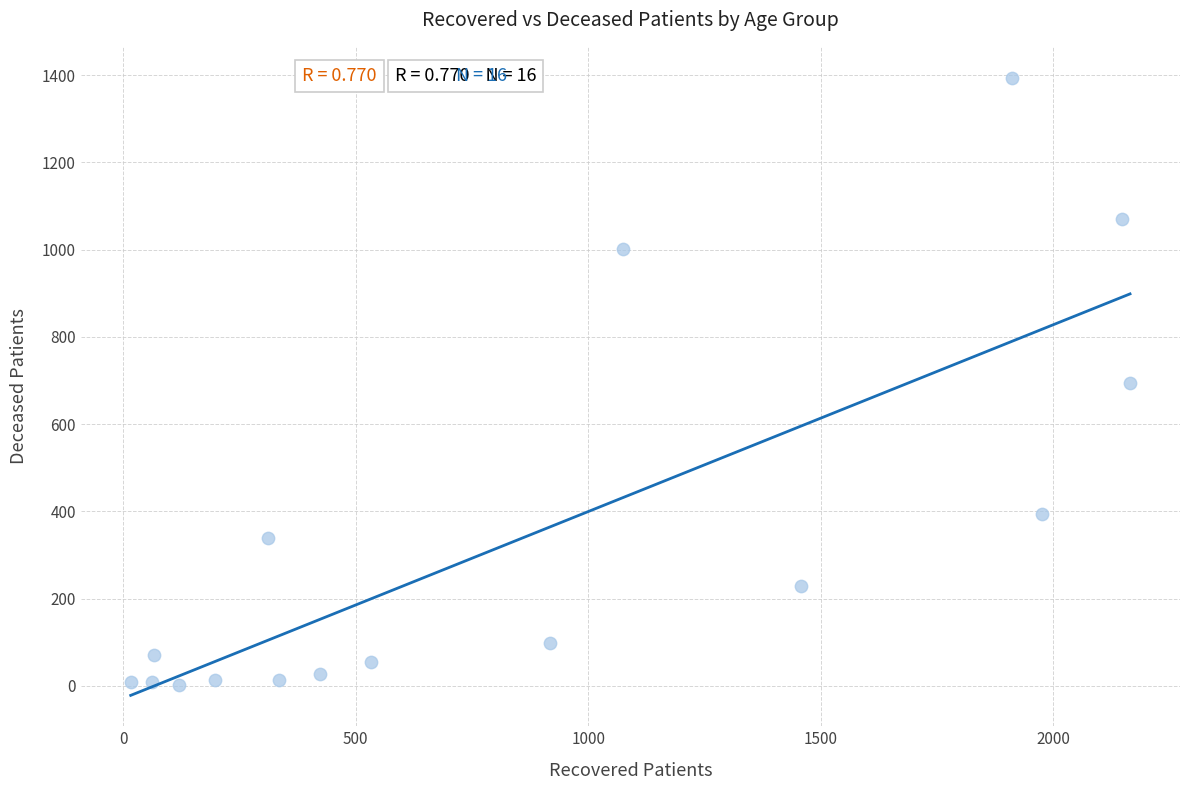

What is the range of Y values (max minus min)?

1392